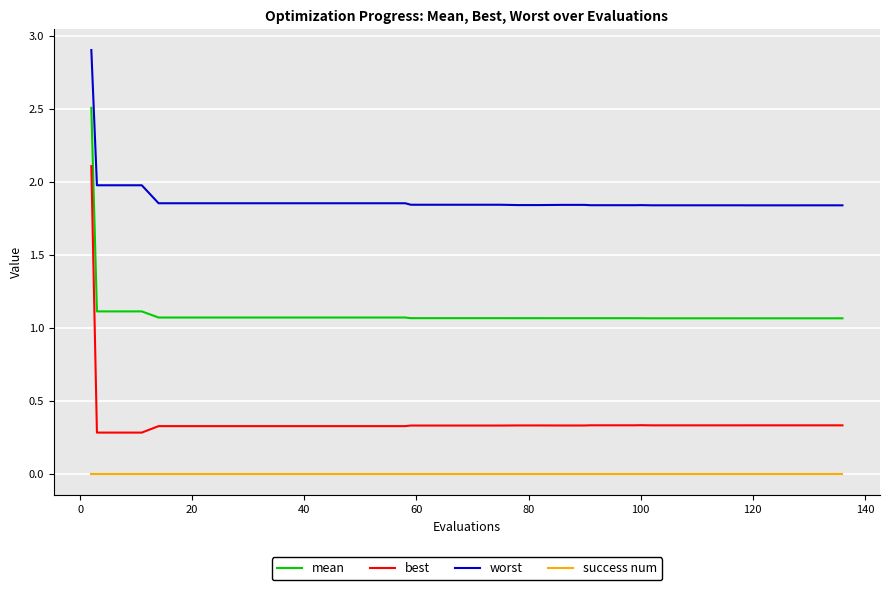

What is the maximum value shown in the chart?

2.9